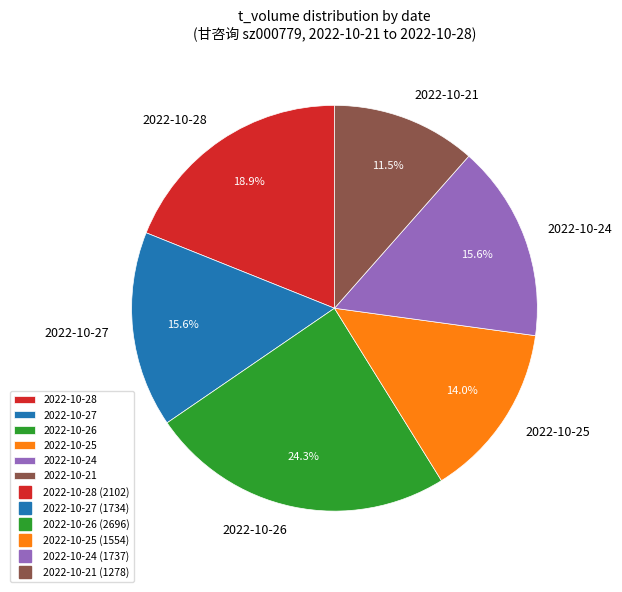

What is the ratio of the value at 2022-10-25 to the value at 2022-10-27?

0.9